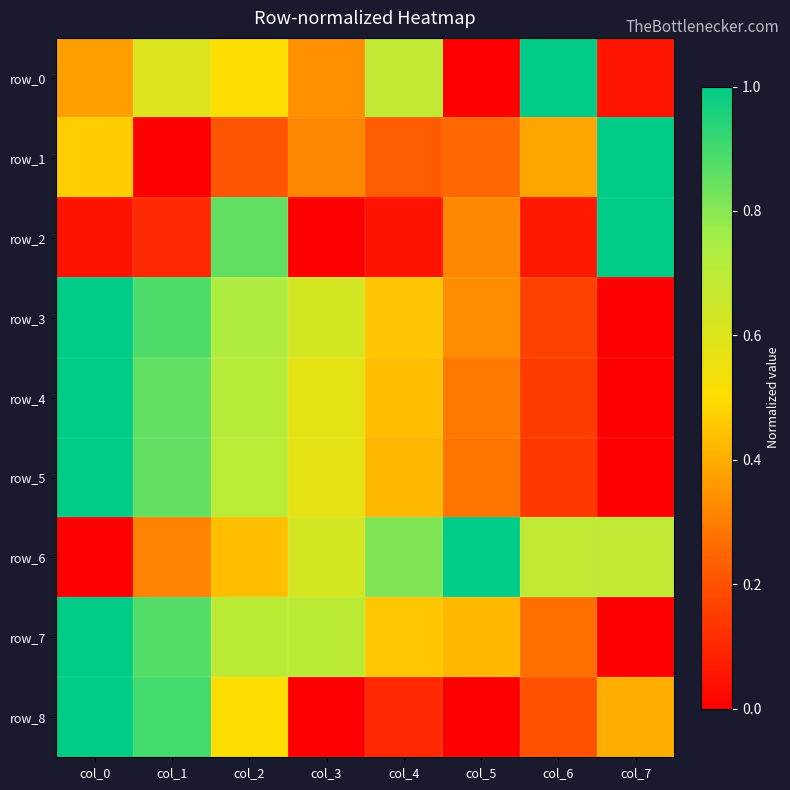

Reading left to right, transcribe all the data shown in this chart.

row_0: 0.4	0.6	0.5	0.3	0.7	0.0	1.0	0.1
row_1: 0.5	0.0	0.2	0.3	0.2	0.3	0.4	1.0
row_2: 0.0	0.1	0.9	0.0	0.0	0.3	0.1	1.0
row_3: 1.0	0.9	0.7	0.6	0.4	0.3	0.2	0.0
row_4: 1.0	0.9	0.7	0.6	0.4	0.3	0.1	0.0
row_5: 1.0	0.9	0.7	0.6	0.4	0.3	0.1	0.0
row_6: 0.0	0.3	0.4	0.6	0.8	1.0	0.7	0.7
row_7: 1.0	0.9	0.7	0.7	0.5	0.4	0.3	0.0
row_8: 1.0	0.9	0.5	0.0	0.1	0.0	0.2	0.4